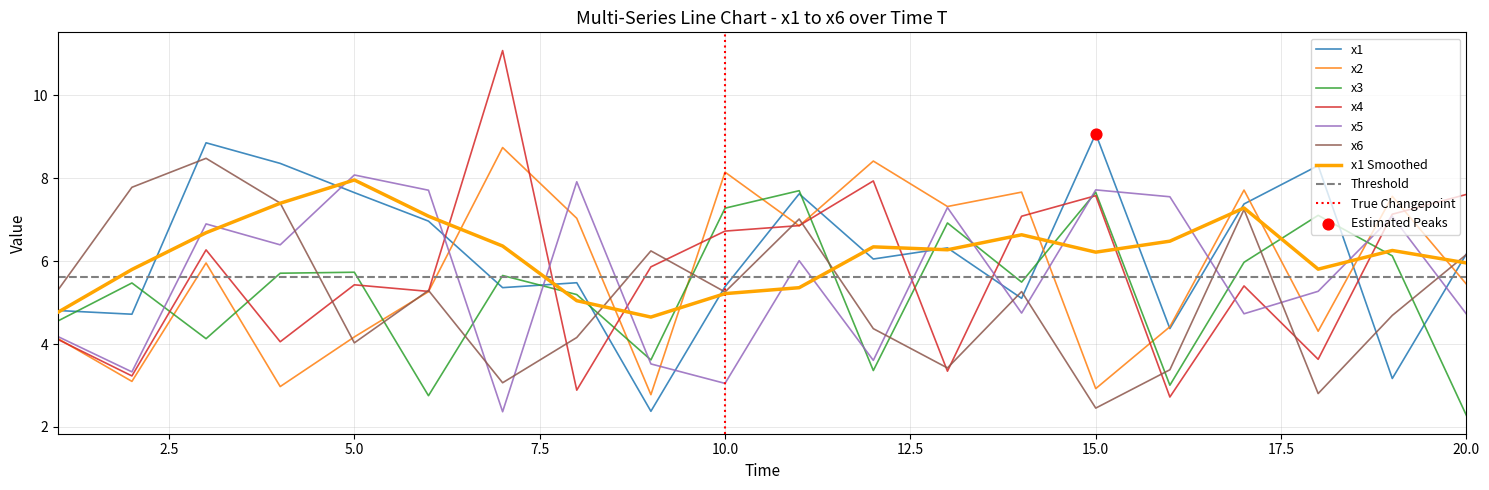

Which series has the widest spread of Y values?

x4